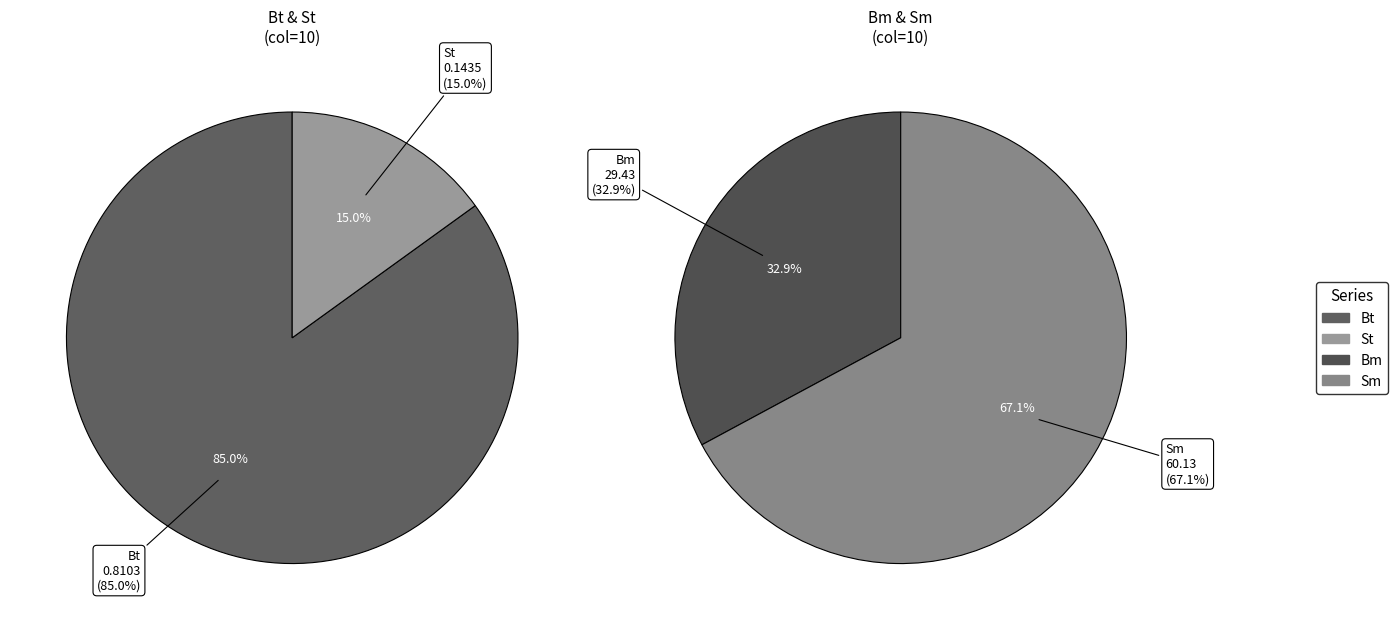

Does 50 account for over 50% of the chart?

No